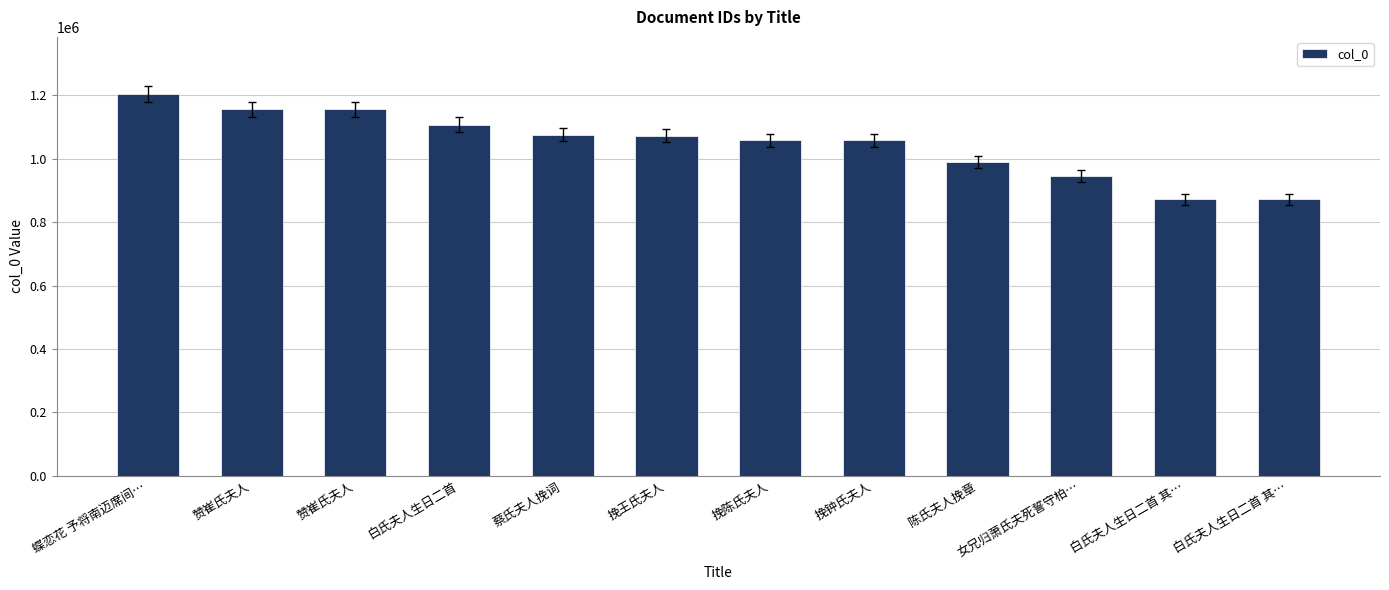

At which label does the data first exceed 1073202?

蝶恋花 予将南迈席间…